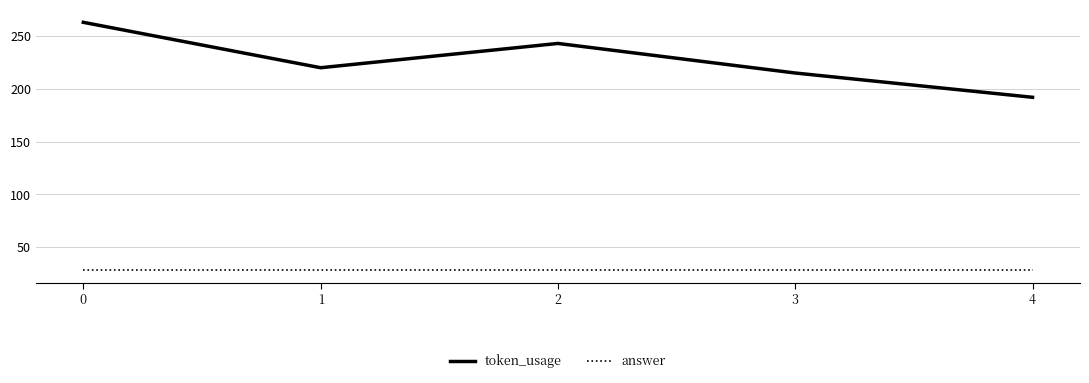

True or false: answer and token_usage intersect in this chart.

False